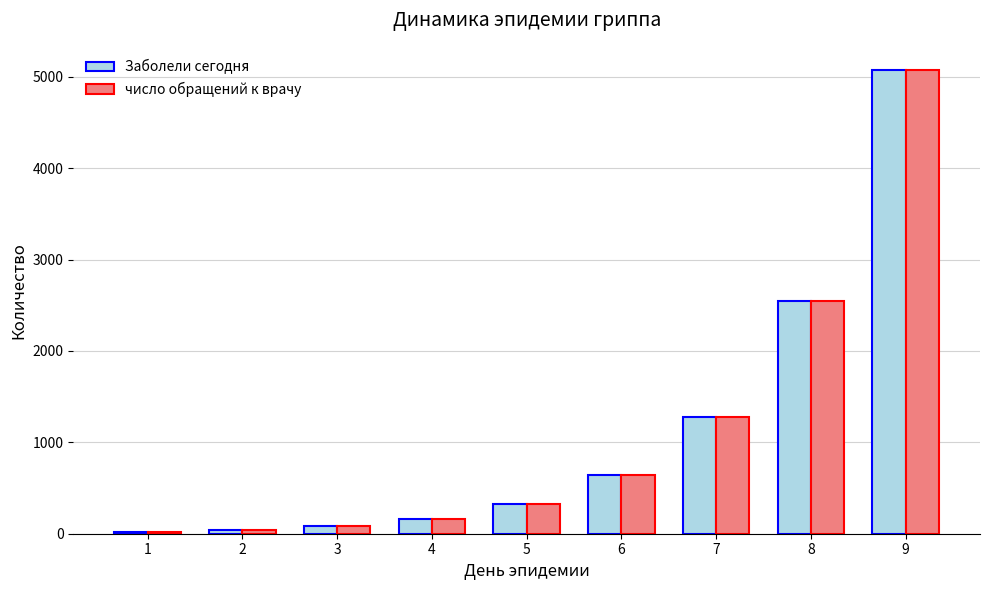

What is the greatest value displayed?

5074